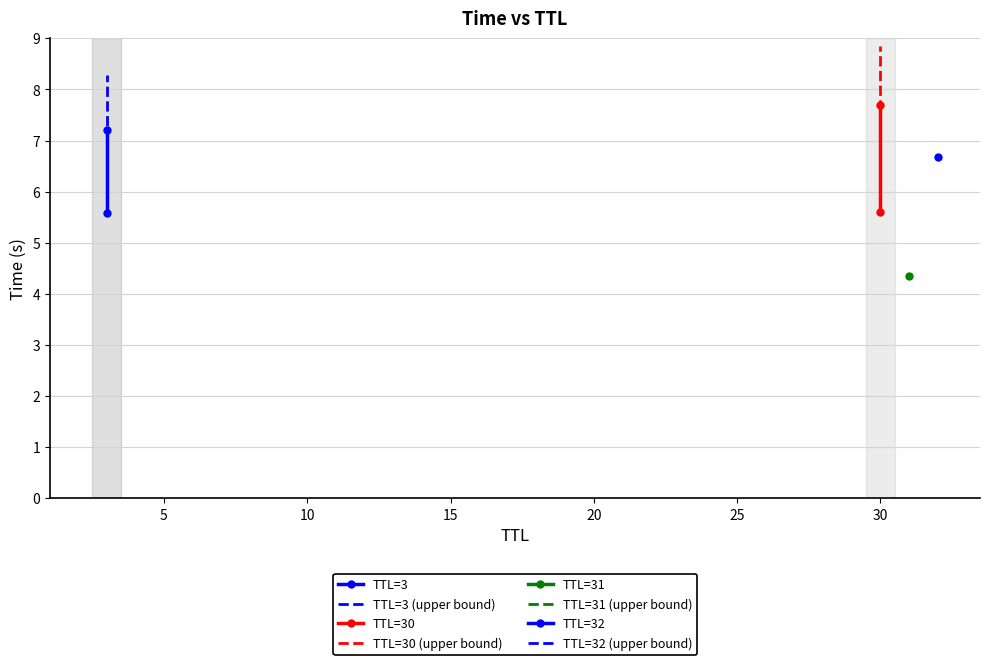

Is it true that TTL=30 (upper bound) equals 14.8 at 30?

False